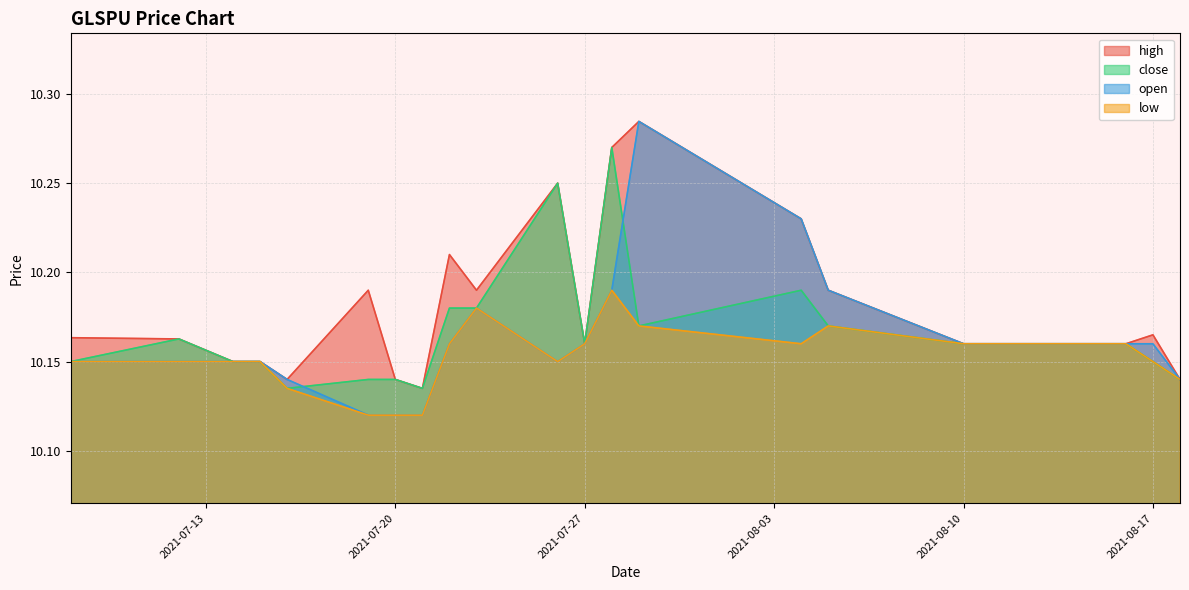

Which series changed the most between 2021-07-21 and 2021-08-17?

open